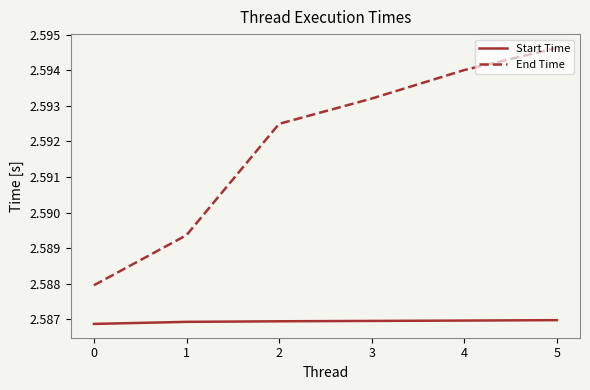

True or false: End Time and Start Time cross at least once.

False